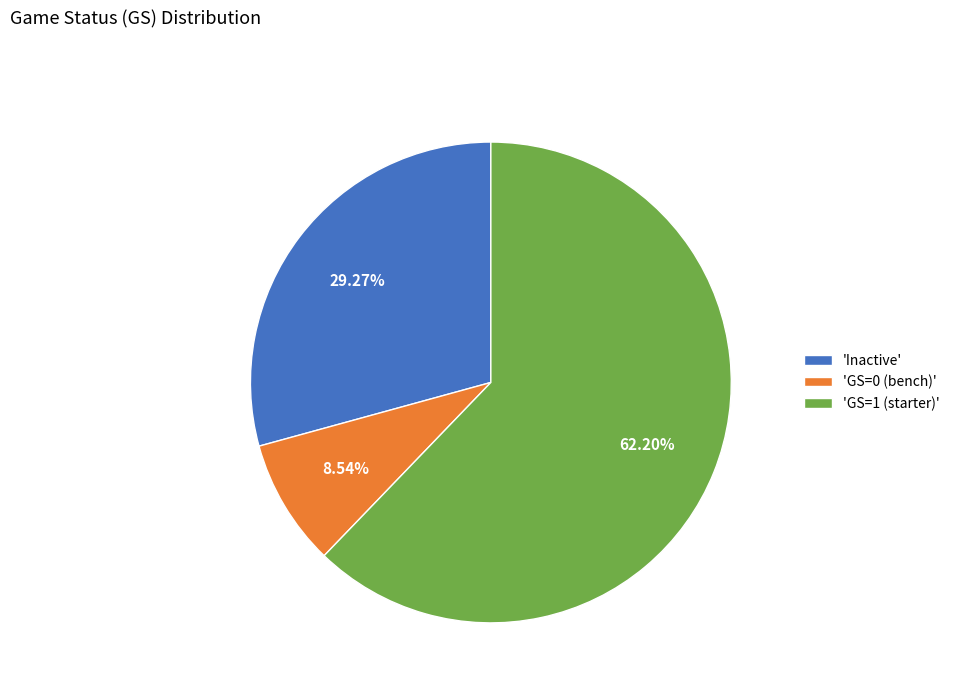

What is the ratio of the value at 'GS=1 (starter)' to the value at 'GS=0 (bench)'?

7.3